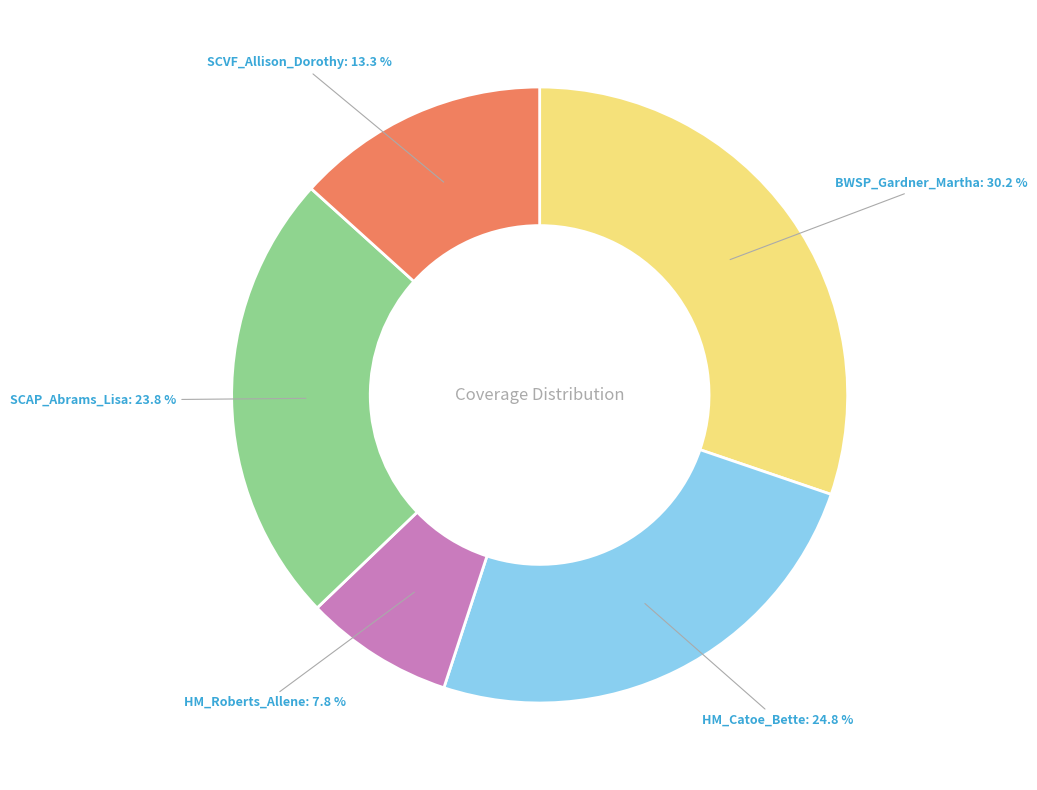

How many segments does this pie chart have?

5